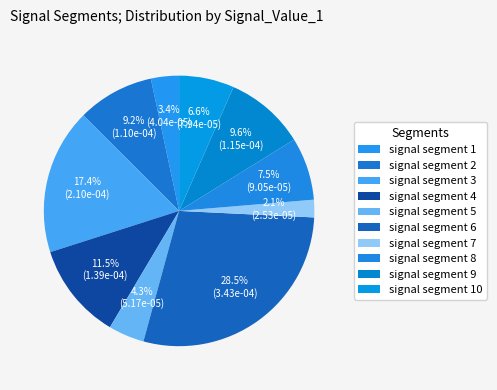

Combined, what portion of the pie is signal segment 2 and signal segment 3?

26.6%